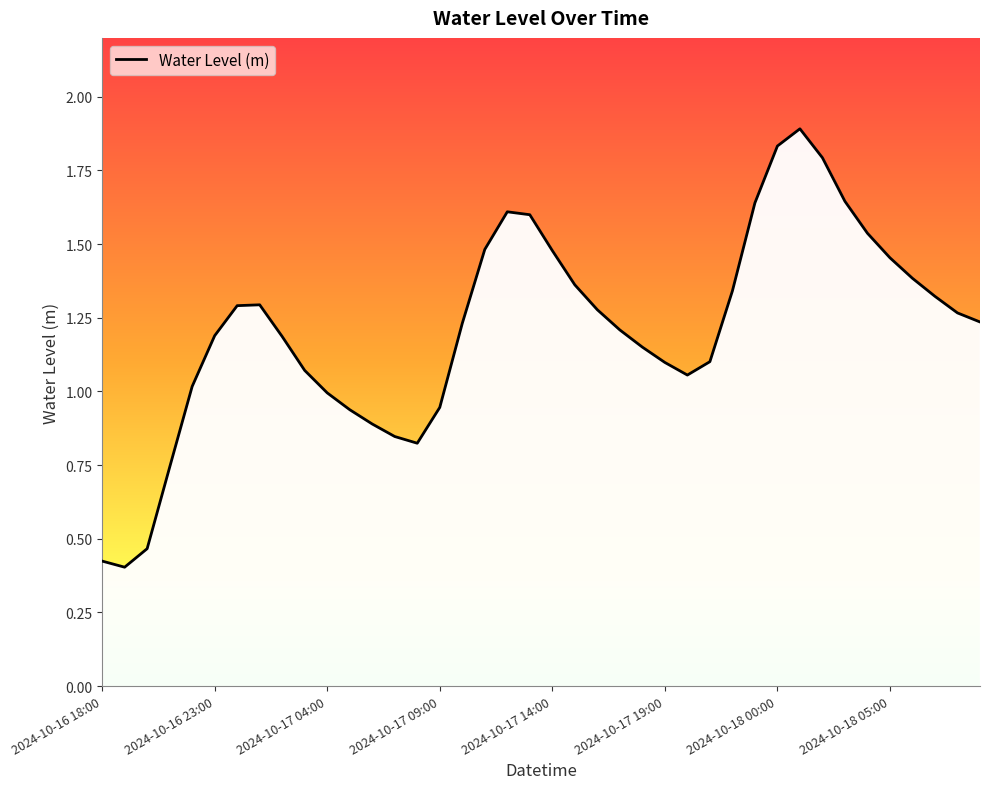

What is the greatest value displayed?

1.9